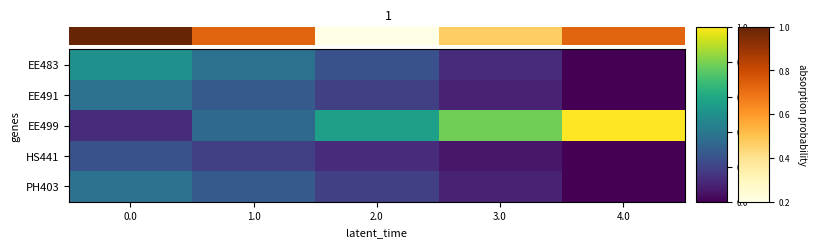

Reading left to right, extract all data points from this chart.

EE483: 0.0=0.5	1.0=0.4	2.0=0.2	3.0=0.1	4.0=0.0
EE491: 0.0=0.4	1.0=0.3	2.0=0.2	3.0=0.1	4.0=0.0
EE499: 0.0=0.1	1.0=0.3	2.0=0.6	3.0=0.8	4.0=1.0
HS441: 0.0=0.2	1.0=0.2	2.0=0.1	3.0=0.1	4.0=0.0
PH403: 0.0=0.4	1.0=0.3	2.0=0.2	3.0=0.1	4.0=0.0